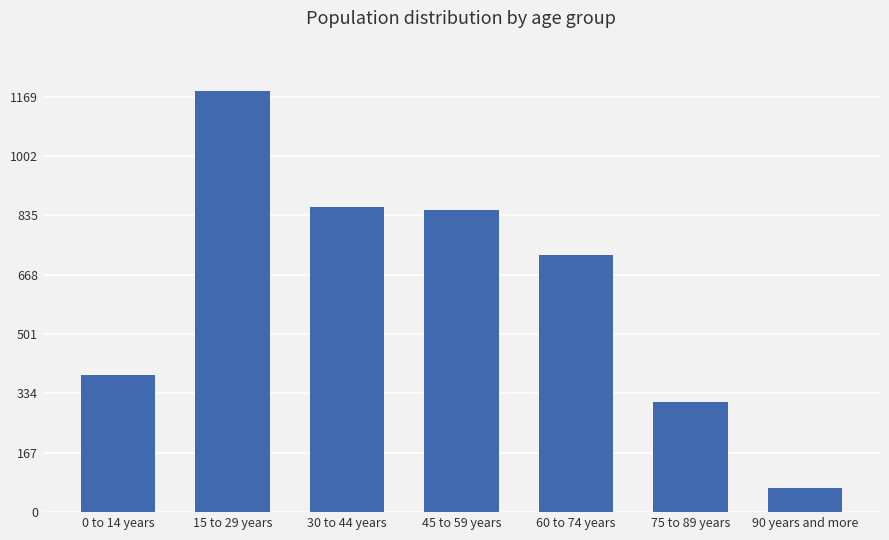

What is the ratio of the value at 90 years and more to the value at 45 to 59 years?

0.1